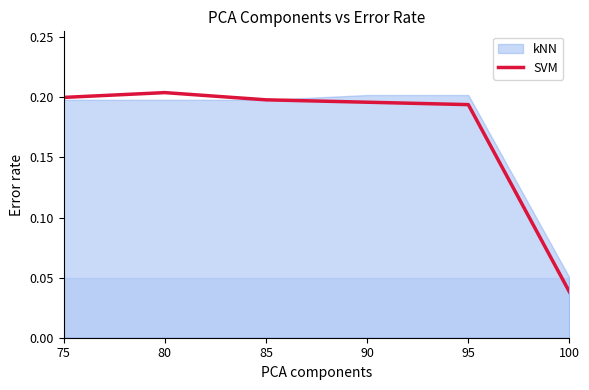

Reading left to right, list all the values displayed in this chart.

0.2	0.2	0.2	0.2	0.2	0.0